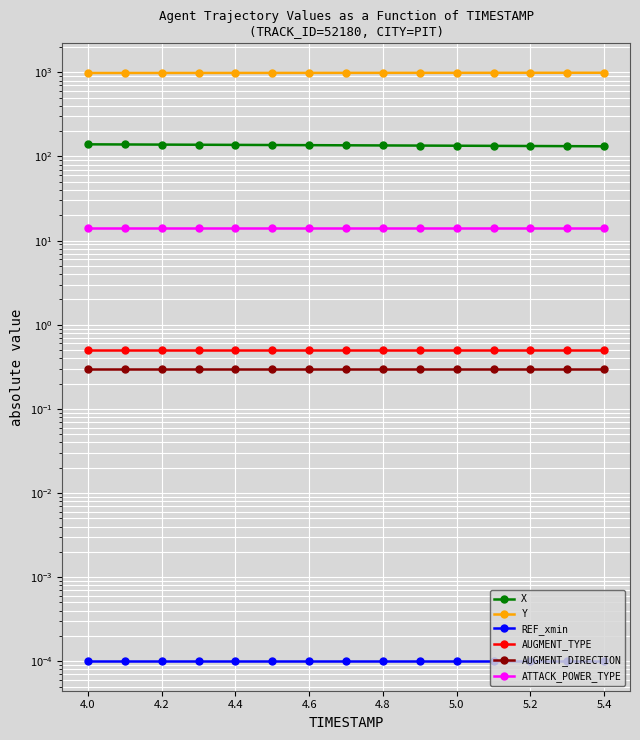

At how many categories does at least one series exceed 24?

15